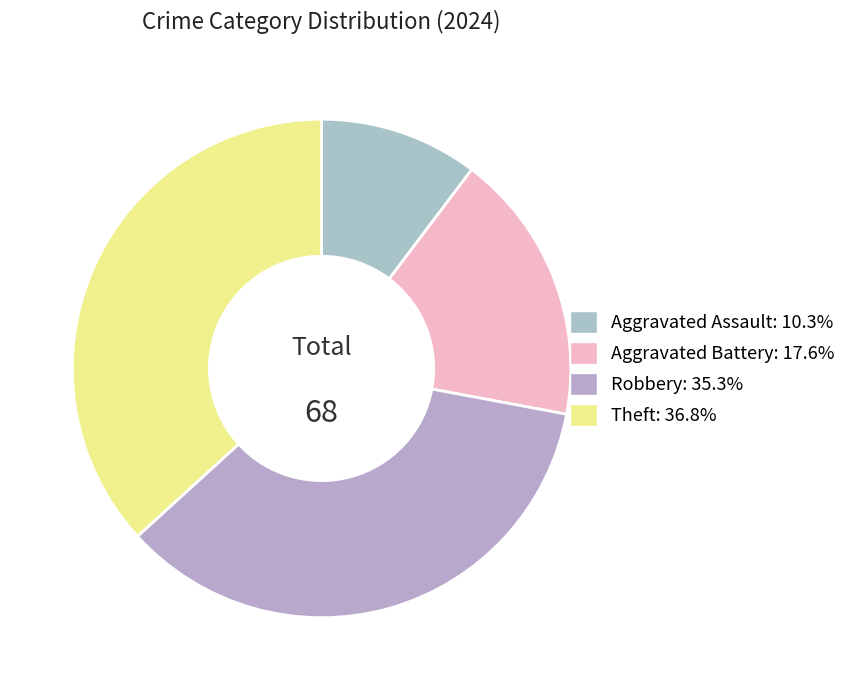

How many slices are in this pie chart?

4